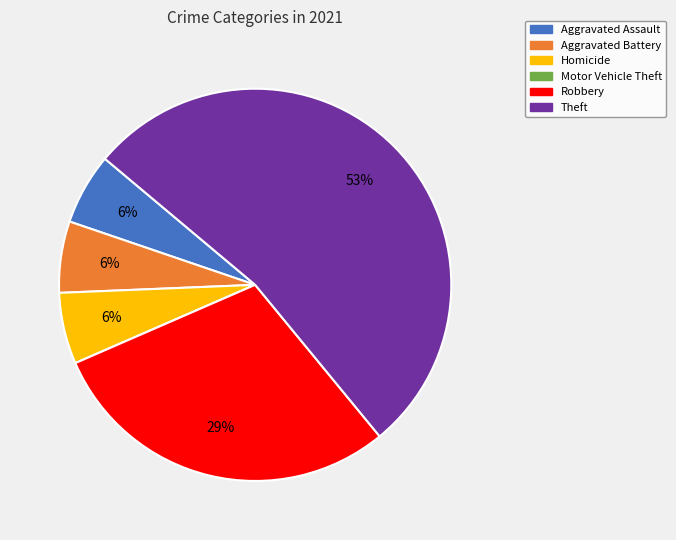

True or false: Aggravated Battery accounts for 6% of the total.

True